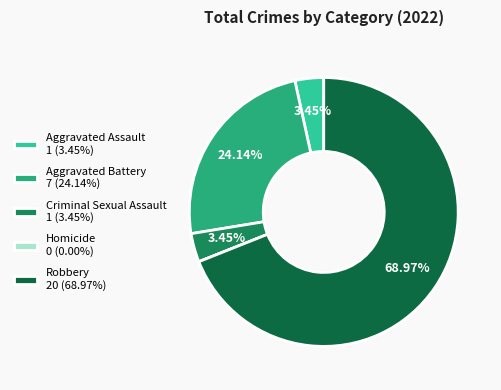

Which slice is the largest?

Robbery